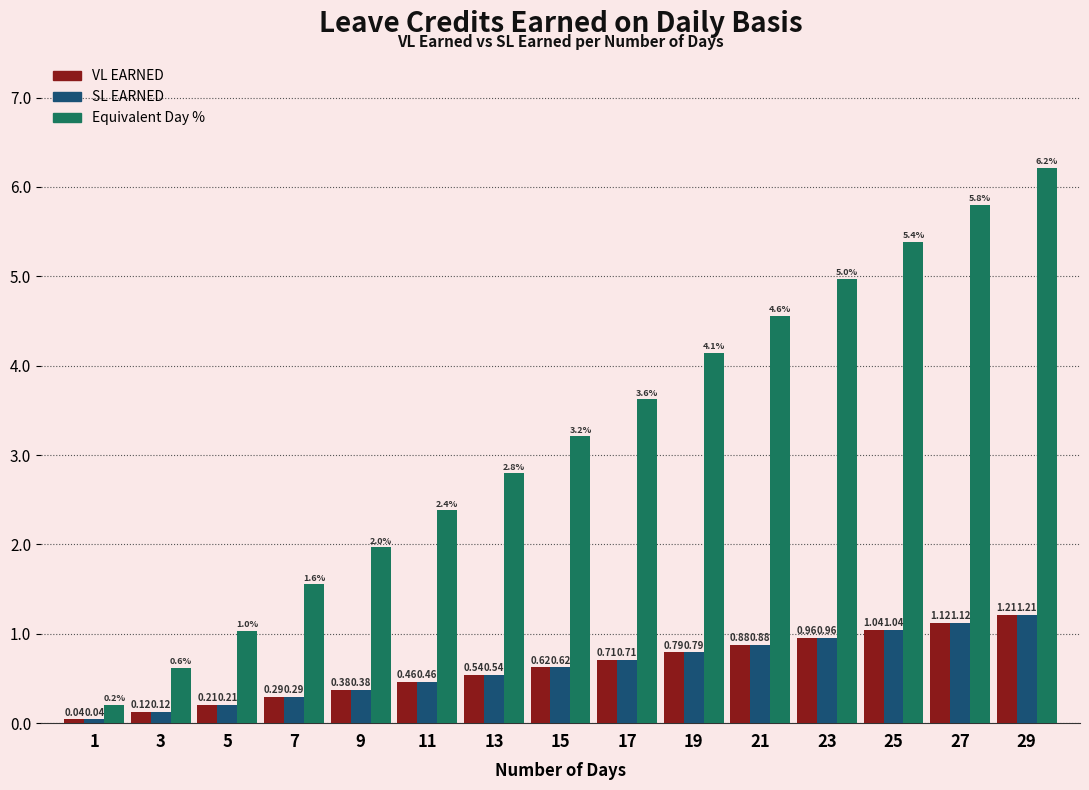

Rank the categories by Equivalent Day % value from highest to lowest.

29, 27, 25, 23, 21, 19, 17, 15, 13, 11, 9, 7, 5, 3, 1